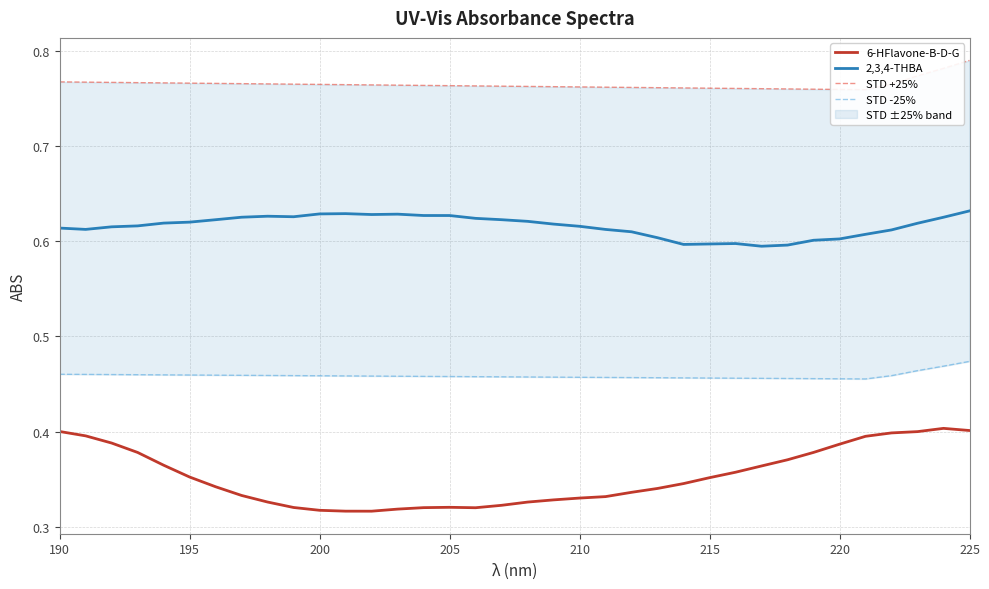

True or false: 6-HFlavone-B-D-G and 2,3,4-THBA intersect in this chart.

False